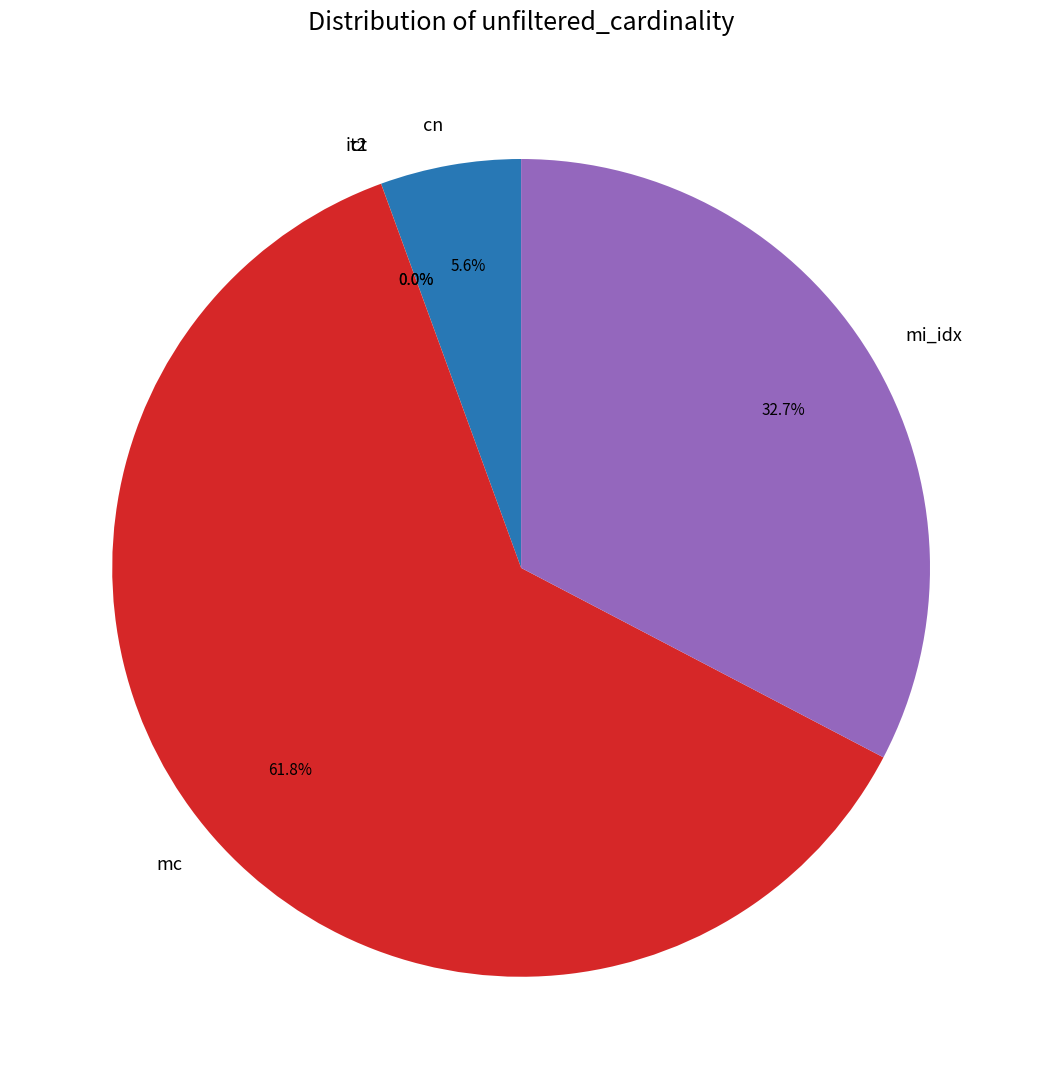

What is the majority slice?

mc